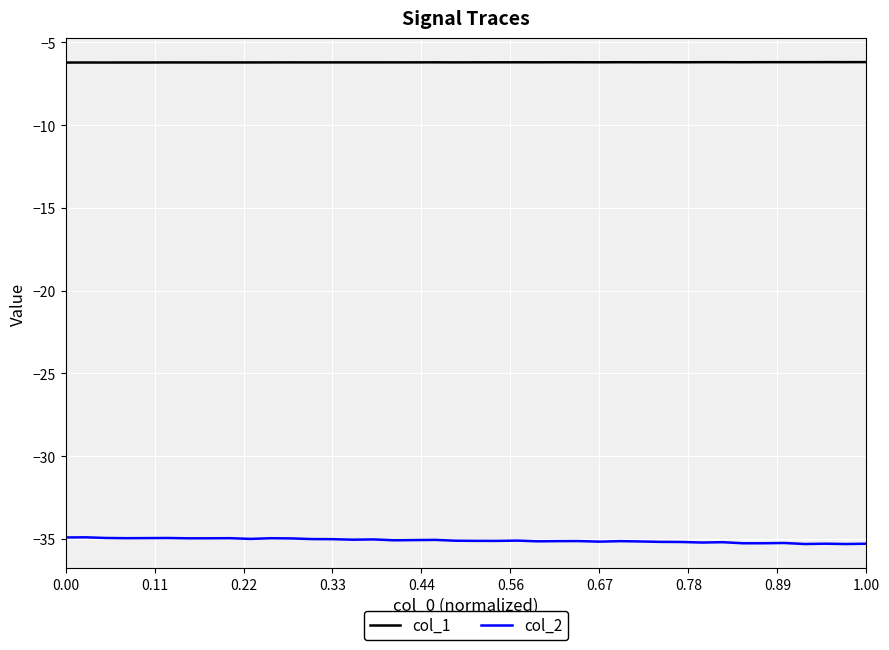

Does the chart have visible grid lines?

Yes